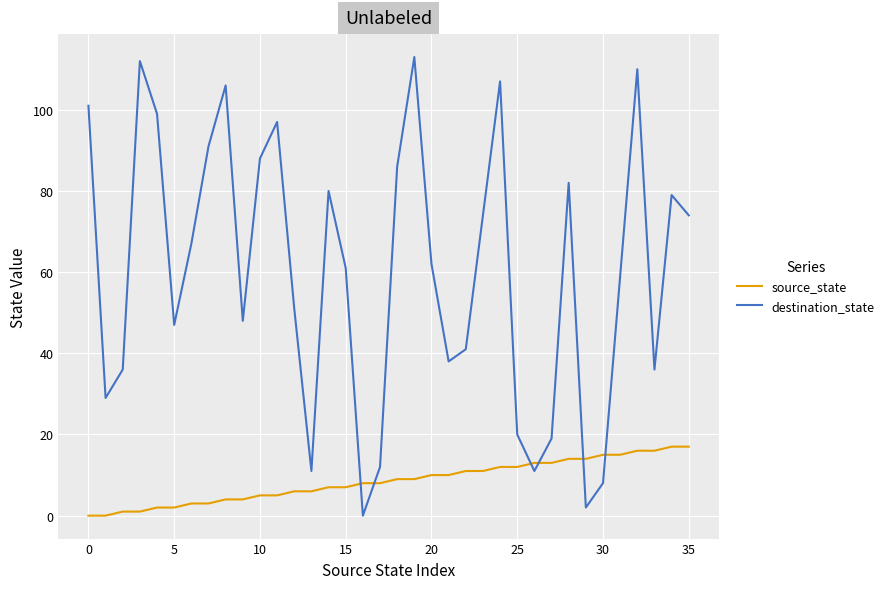

How many categories are shown in the chart?

36